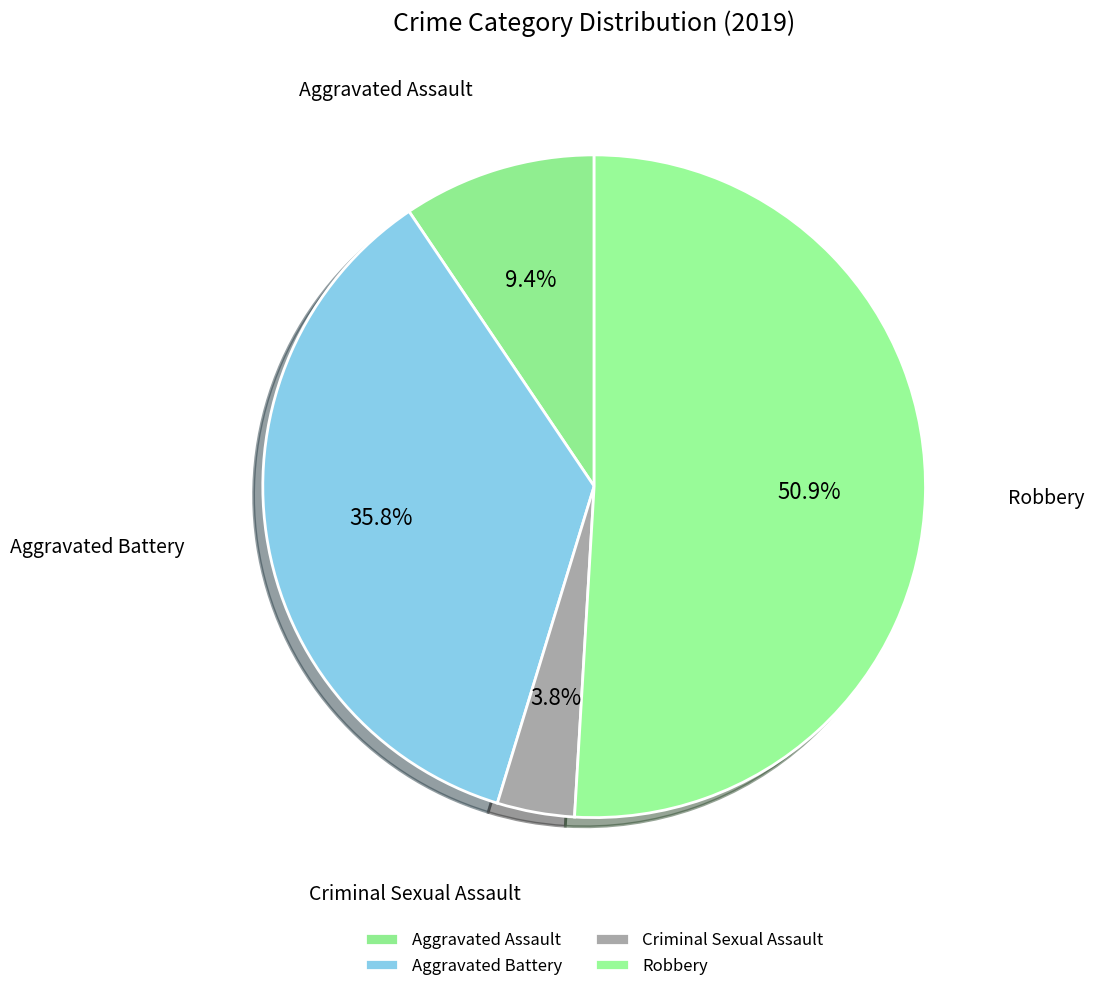

True or false: Aggravated Assault accounts for 19% of the total.

False